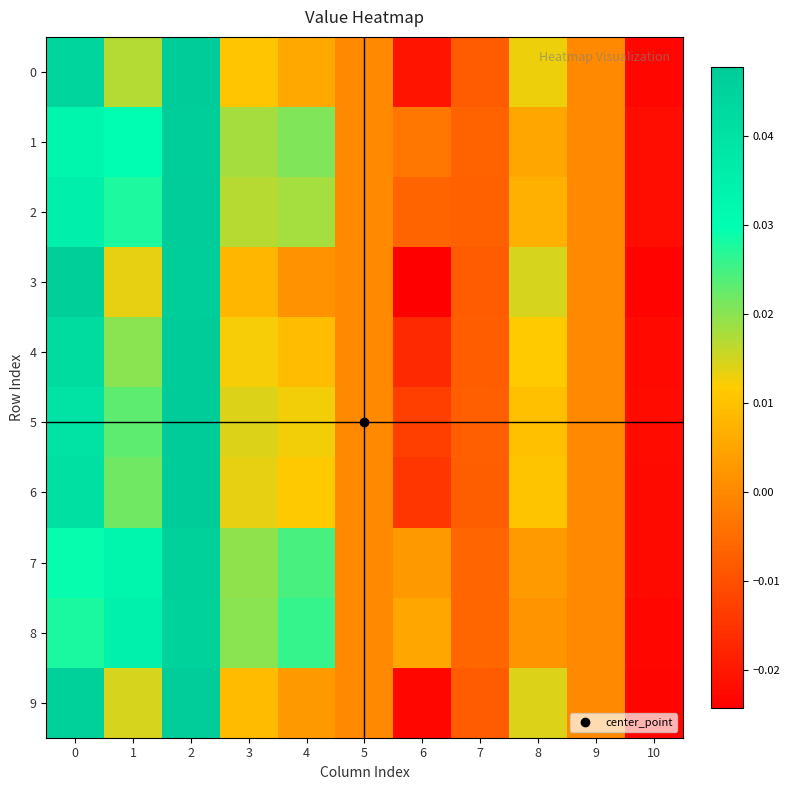

At which category is the sum across all series the highest?

2